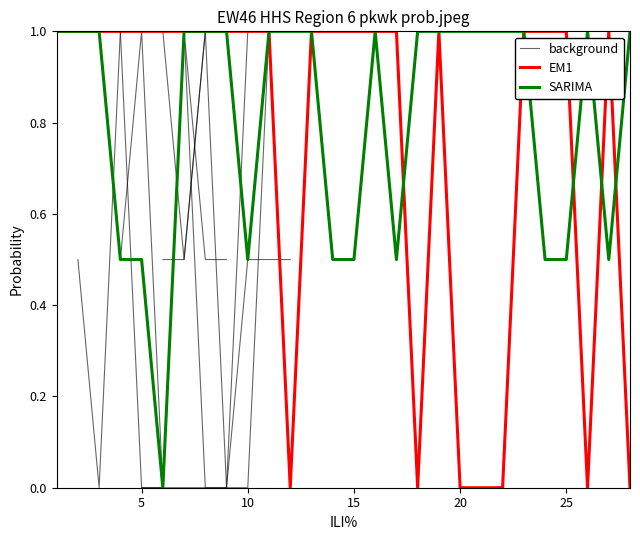

What is the maximum value for SARIMA?

1.0